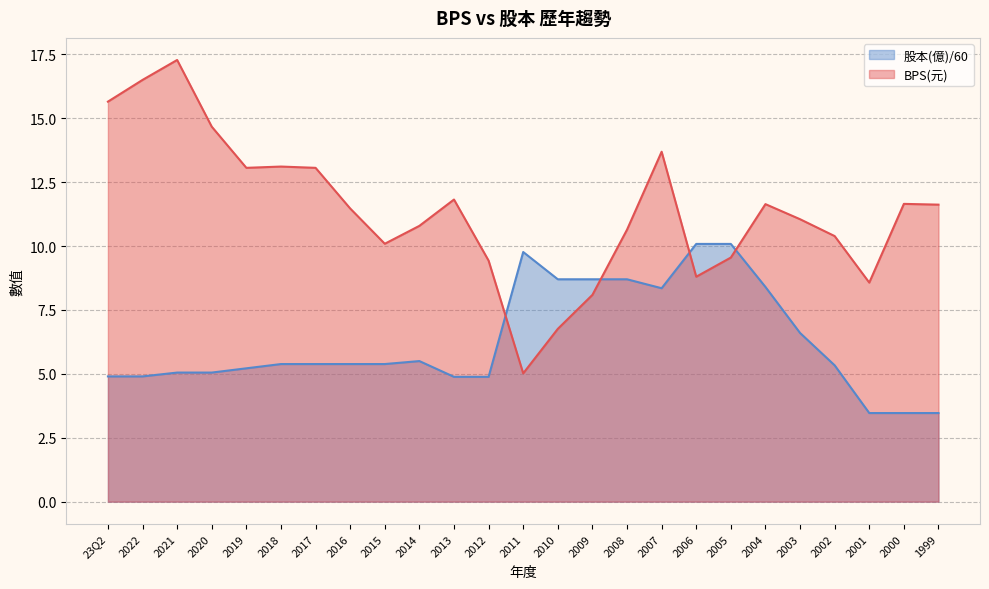

What is the difference between the highest and lowest values at 2012?

4.5